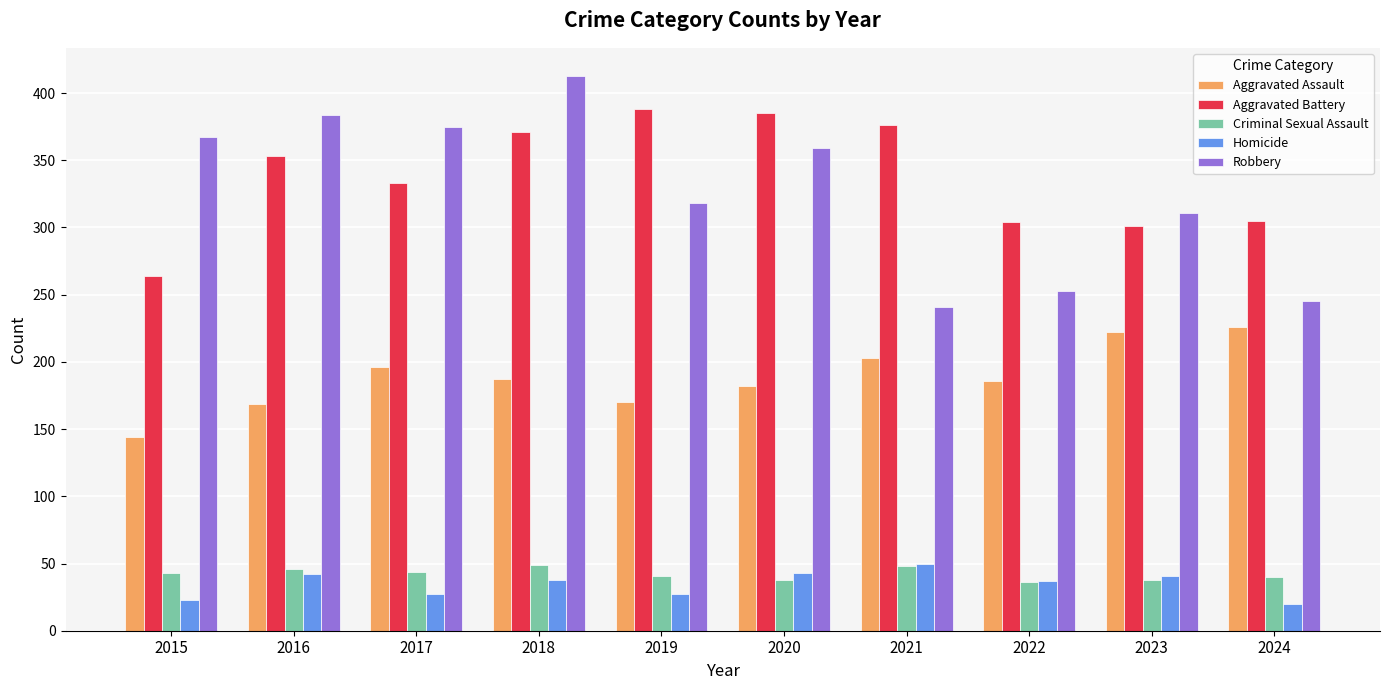

Which series has the widest spread of values?

Robbery